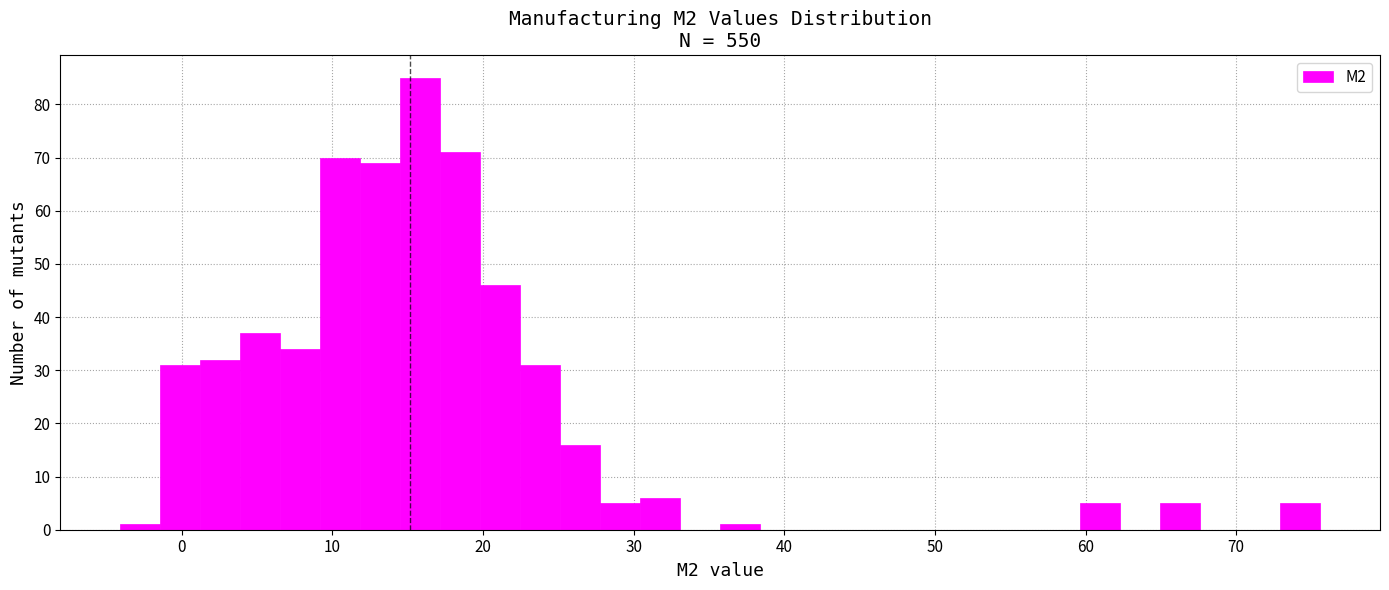

Read against the x-axis, roughly where is the centre of the tallest bar?

16